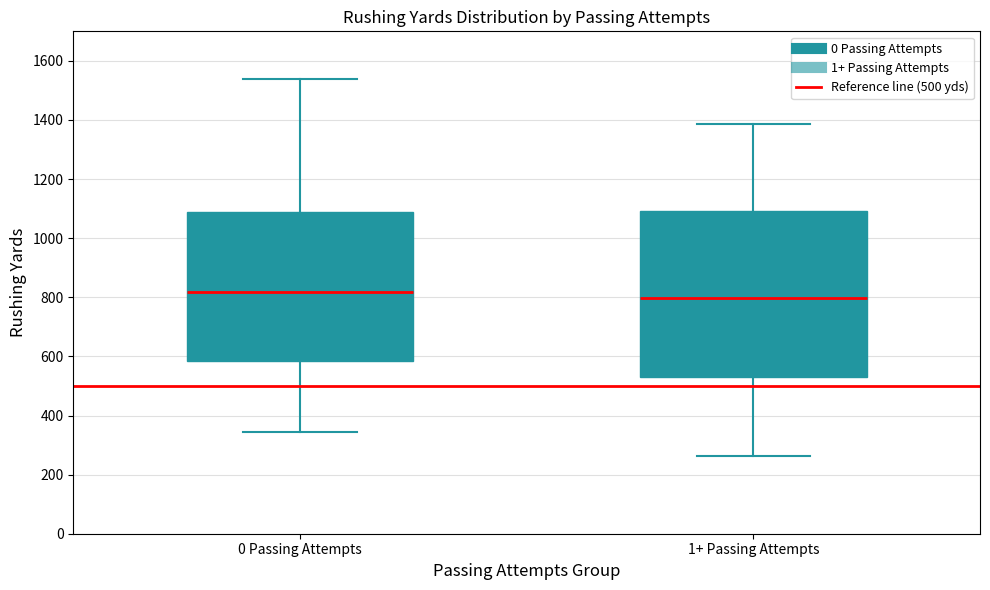

Which box has the lowest median line?

1+ Passing Attempts